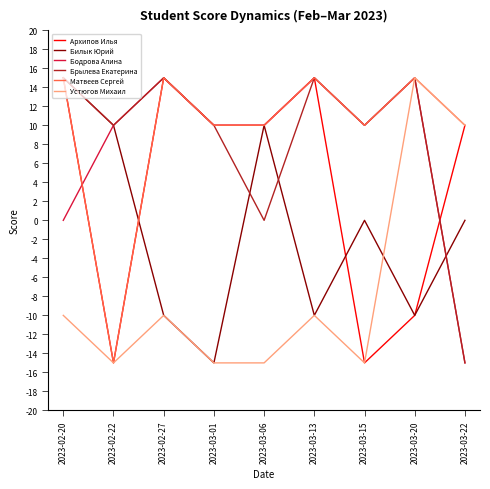

Which series has the largest total across all categories?

Матвеев Сергей